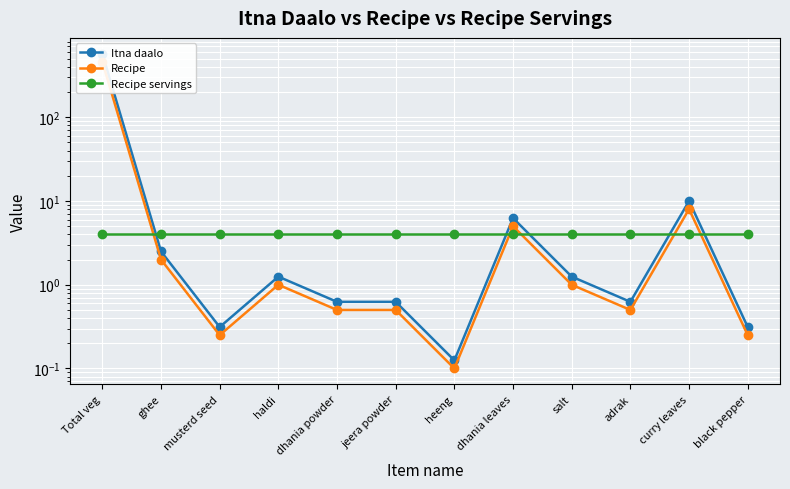

At Total veg, list the series in order from largest to smallest.

Itna daalo, Recipe, Recipe servings